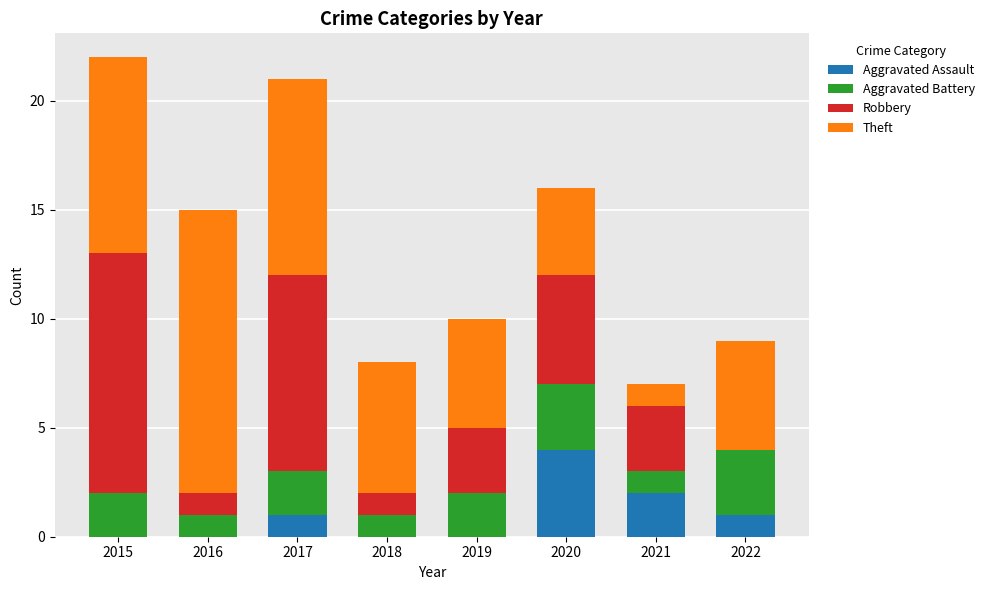

How many distinct data groups are displayed?

4